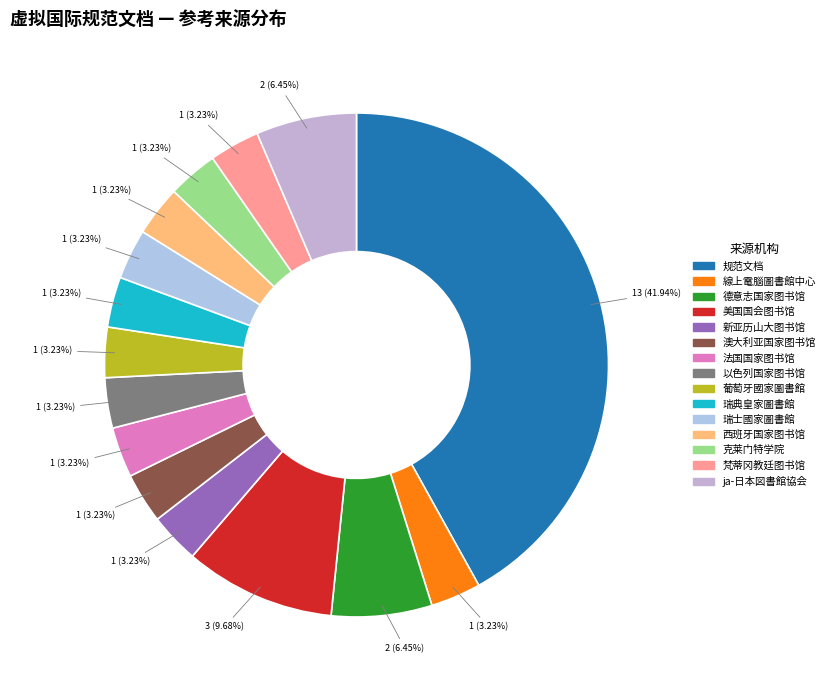

Is the sum of 规范文档 and 克莱门特学院 greater than half?

No